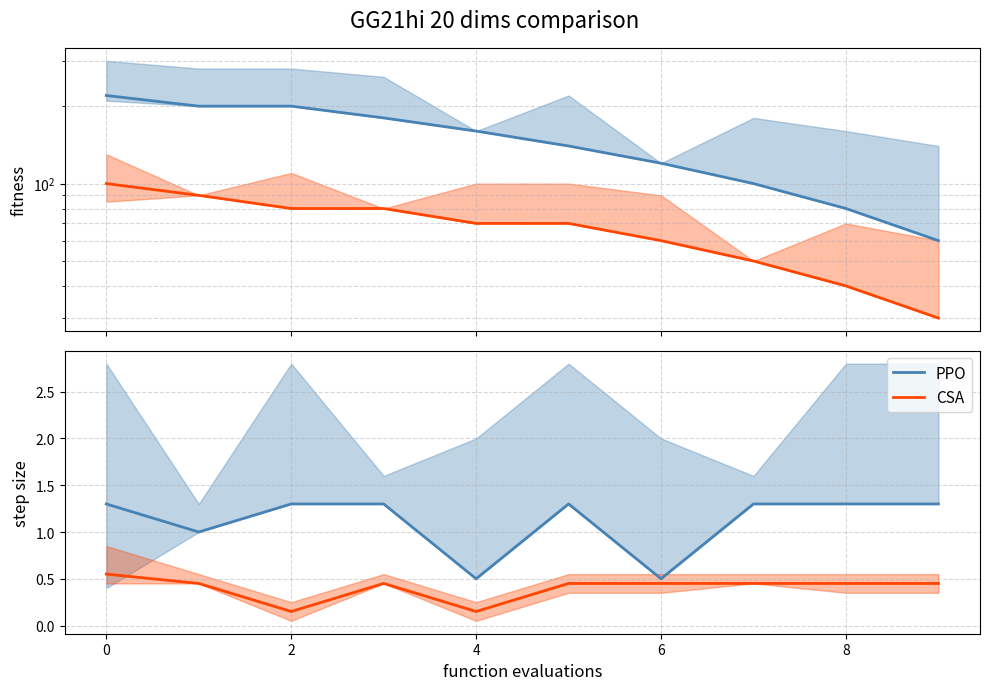

True or false: PPO and CSA intersect in this chart.

False